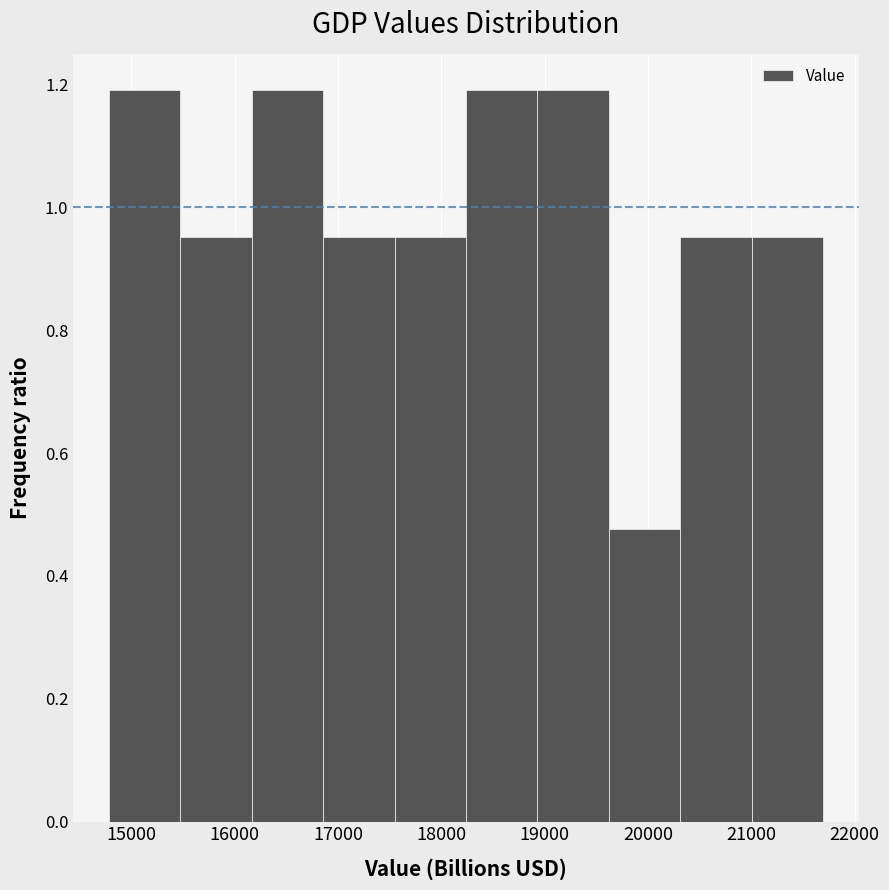

Reading left to right, list every bar in this chart as the range it spans on the x-axis followed by its height. Neither the bar edges nor the heights are printed on the chart, so give them approximately, as read against the axes.

14800 to 15500: 1.20
15500 to 16200: 0.96
16200 to 16900: 1.20
16900 to 17500: 0.96
17500 to 18200: 0.96
18200 to 18900: 1.20
18900 to 19600: 1.20
19600 to 20300: 0.48
20300 to 21000: 0.96
21000 to 21700: 0.96